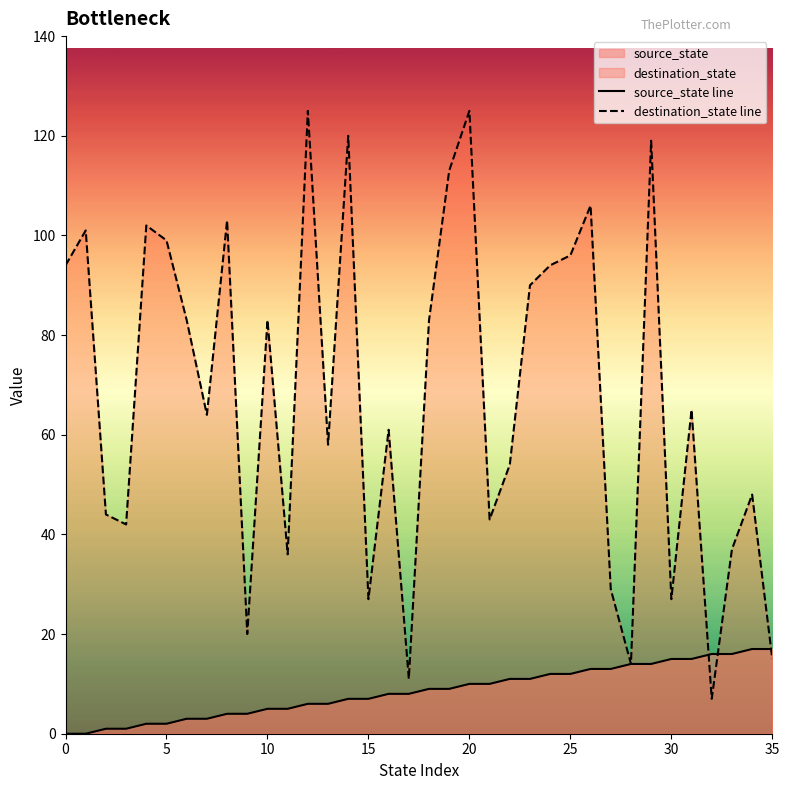

Reading right to left, extract all data points from this chart.

source_state line: 17	17	16	16	15	15	14	14	13	13	12	12	11	11	10	10	9	9	8	8	7	7	6	6	5	5	4	4	3	3	2	2	1	1	0	0
destination_state line: 15	48	37	7	65	27	119	14	29	106	96	94	90	54	43	125	113	83	11	61	27	120	58	125	36	83	20	103	64	83	99	102	42	44	101	94